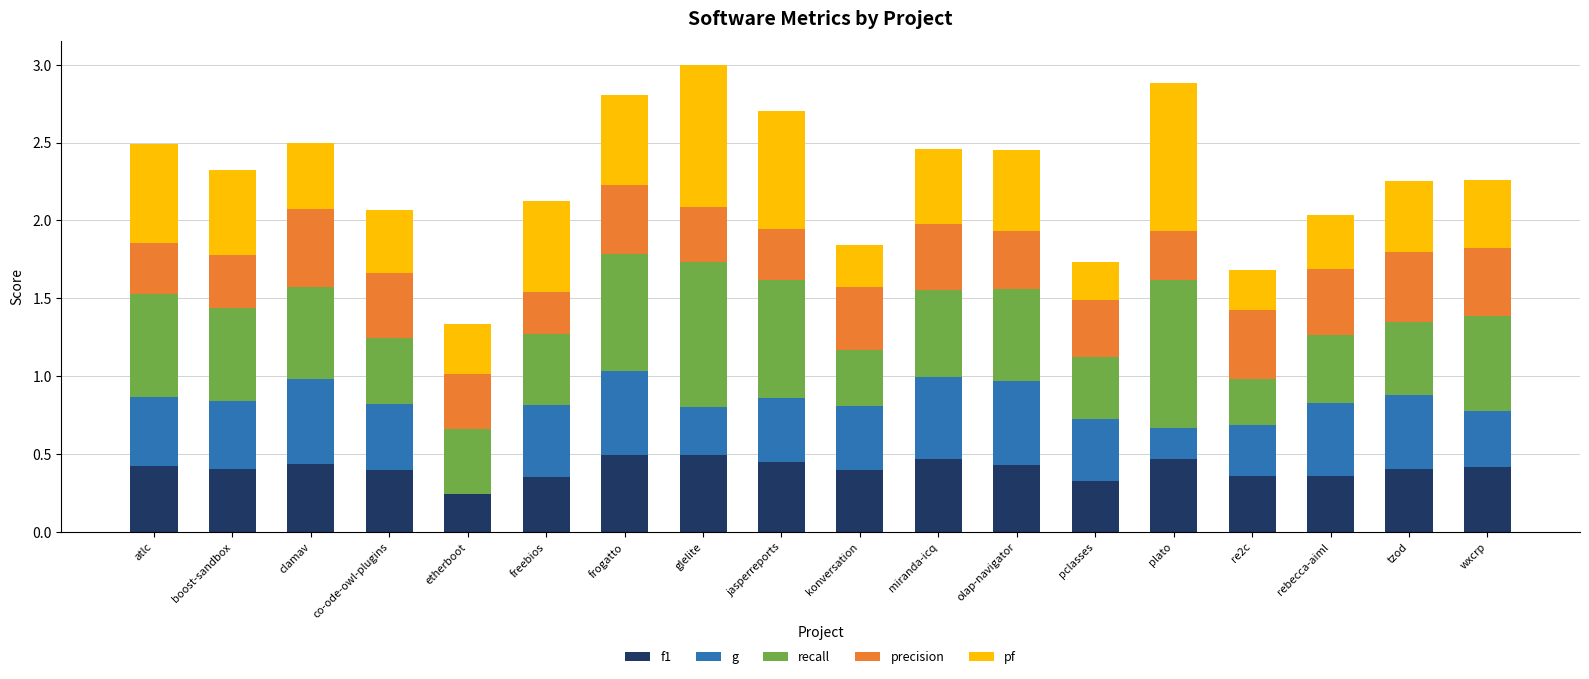

True or false: f1 has a value of 0.4 at tzod.

True